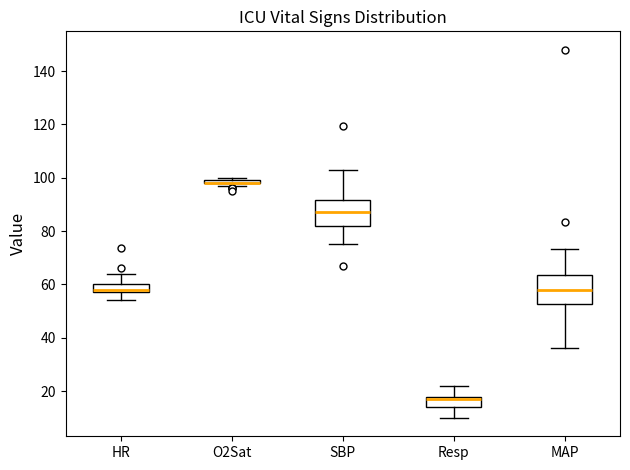

Where is the upper edge of the box for Resp on the y-axis? The values are not printed on the chart, so give them approximately, as read against the axis.

18